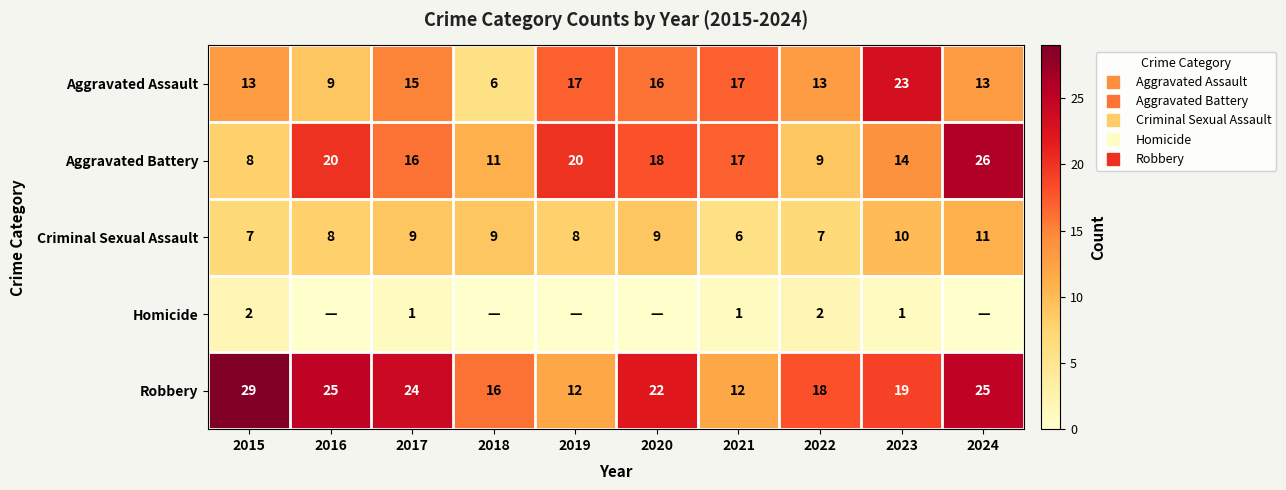

How many values in the Robbery series are below 22?

5